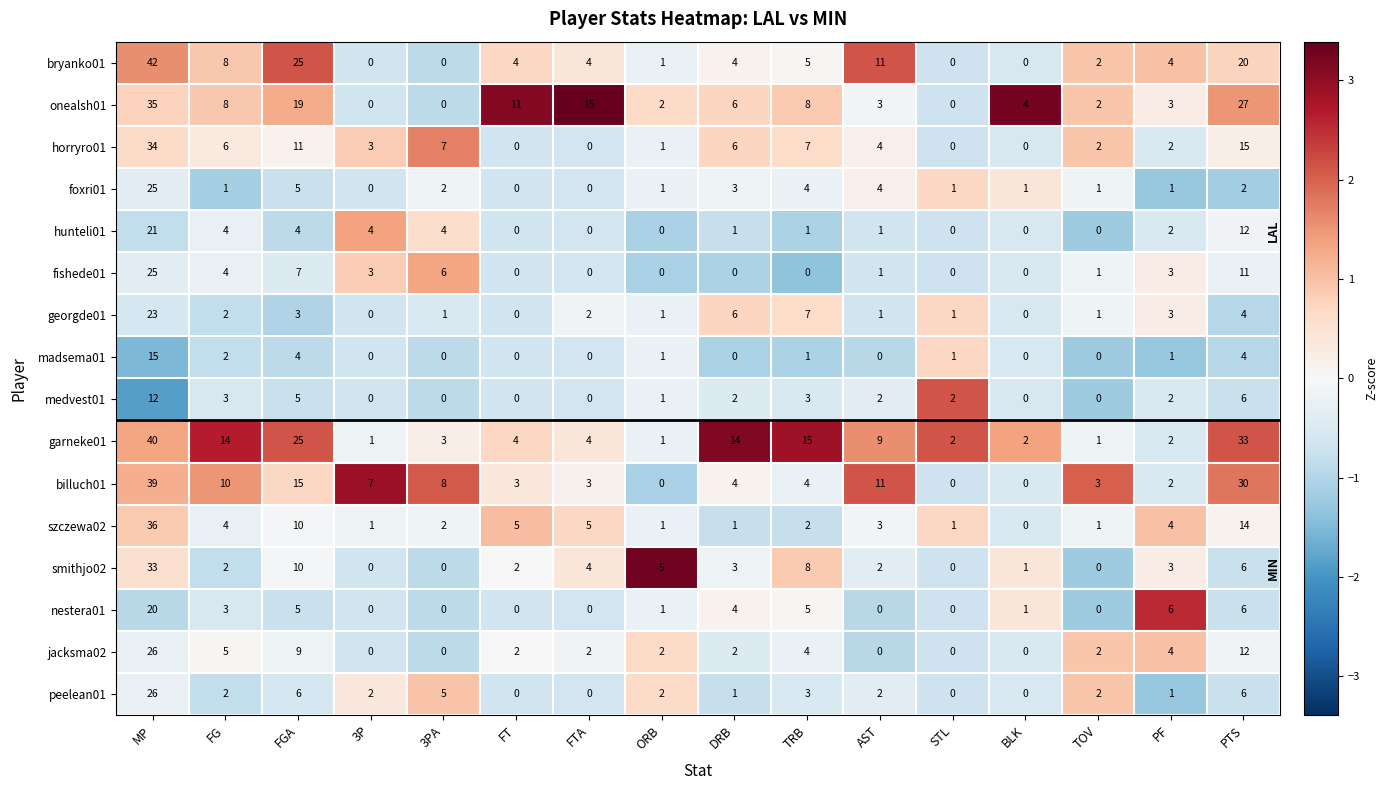

What is the total value across all series at 3PA?

38